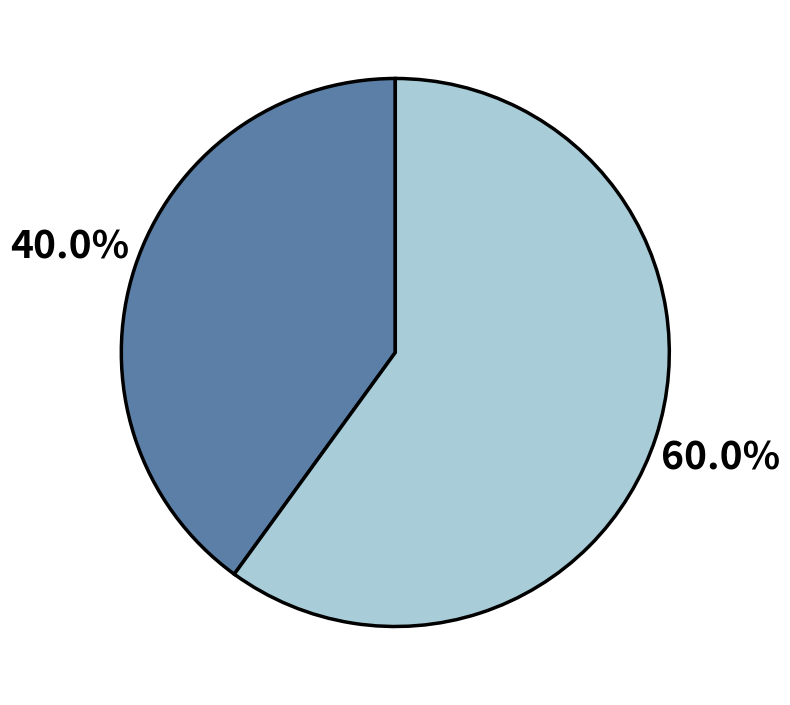

Does any single category account for the majority?

Yes